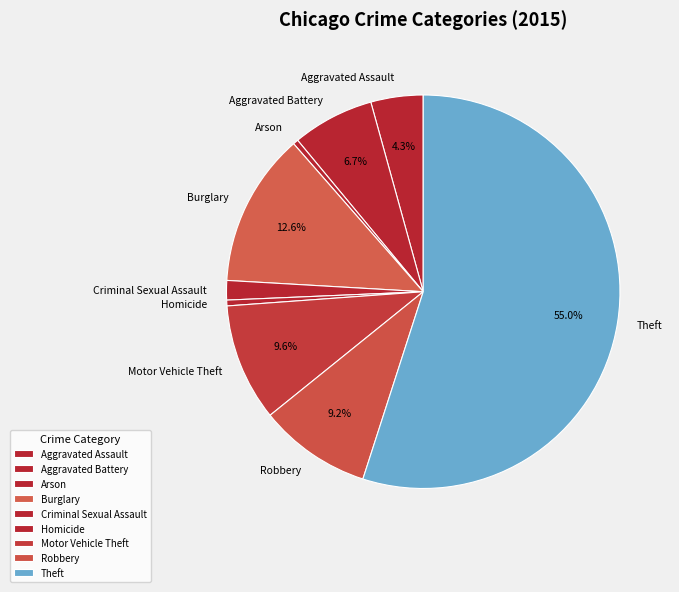

How many segments does this pie chart have?

9